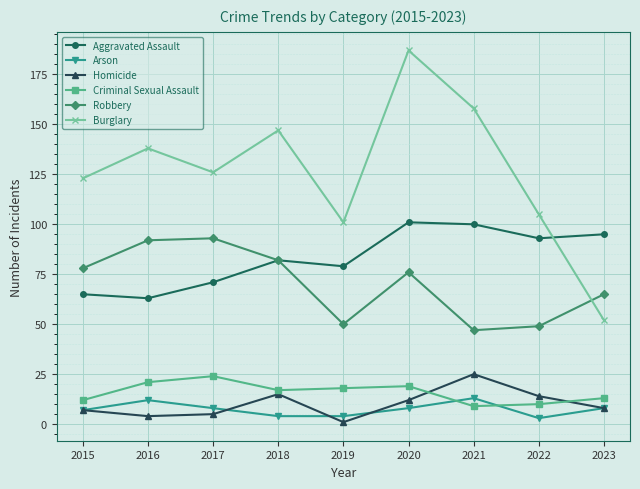

Count the number of categories in the chart.

9